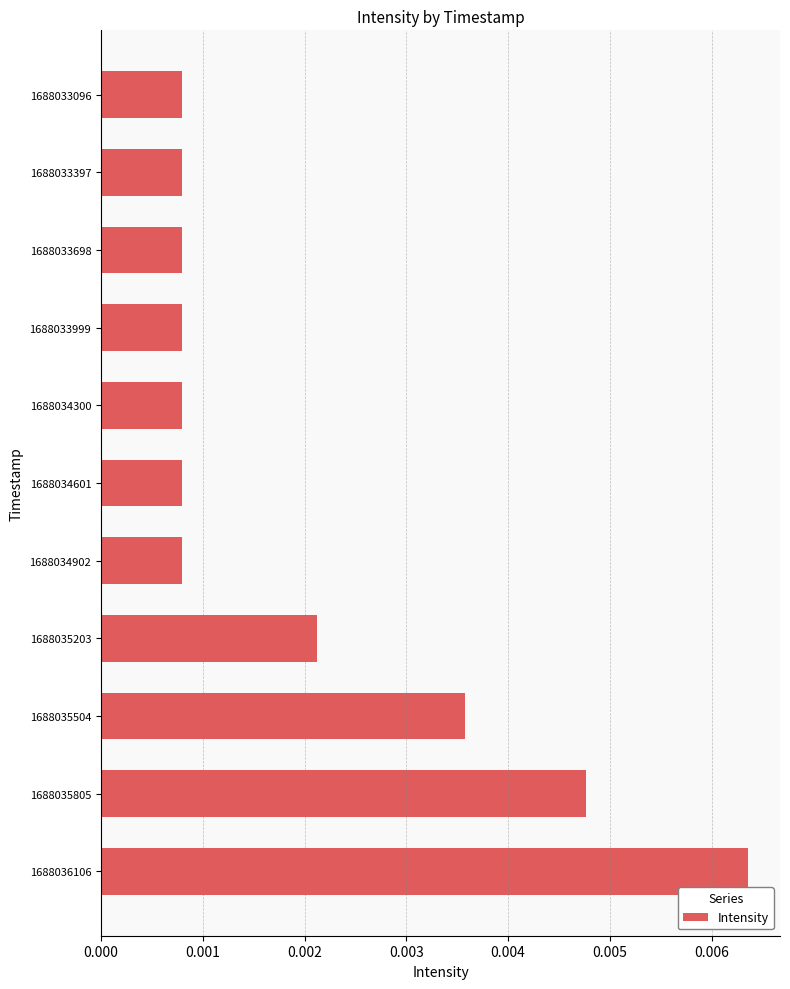

Are the bars horizontal?

Yes